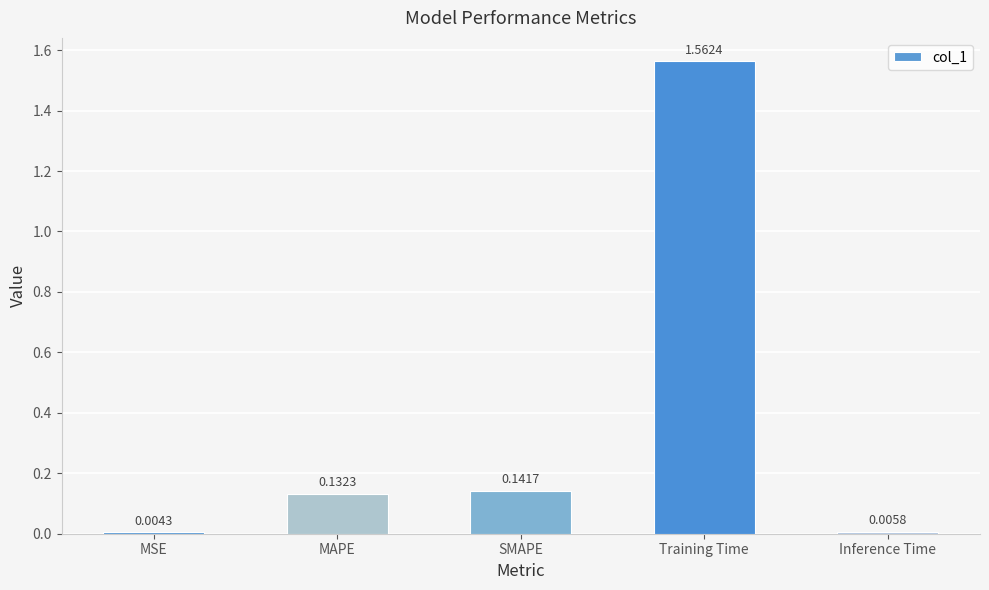

What is the change in value from MSE to SMAPE?

+0.1